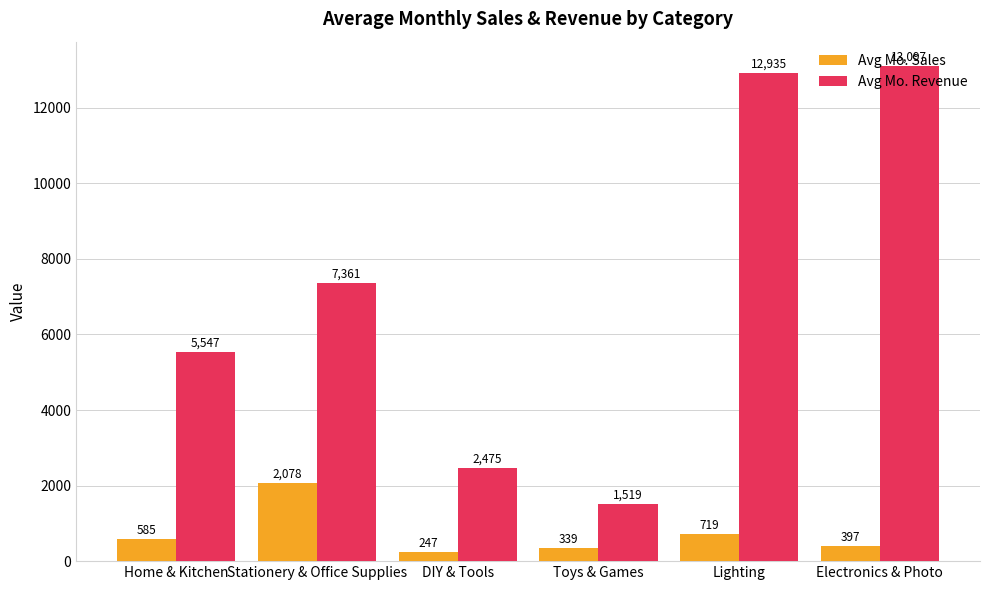

Which category has the highest value in the Avg Mo. Sales series?

Stationery & Office Supplies